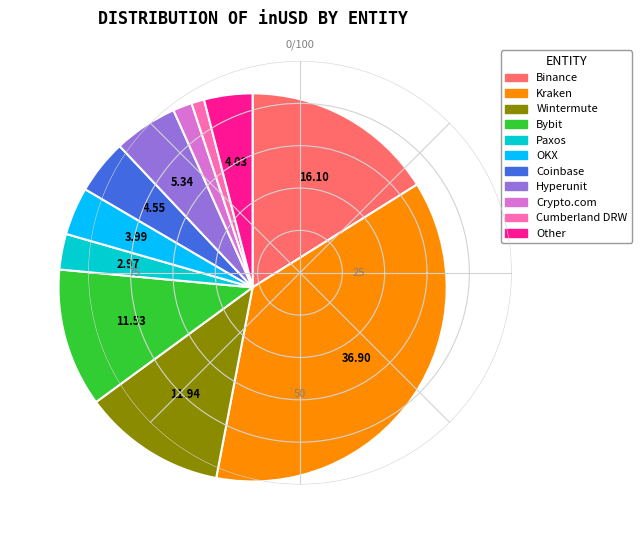

What is the smallest slice in the pie chart?

Cumberland DRW